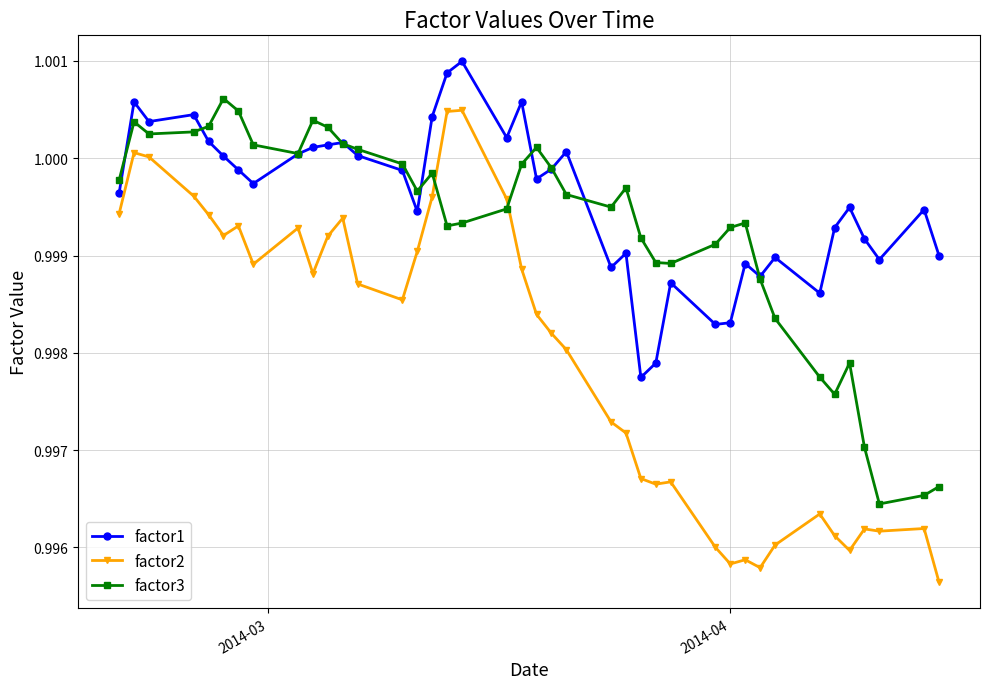

How many interior local valleys does the factor3 series have?

8